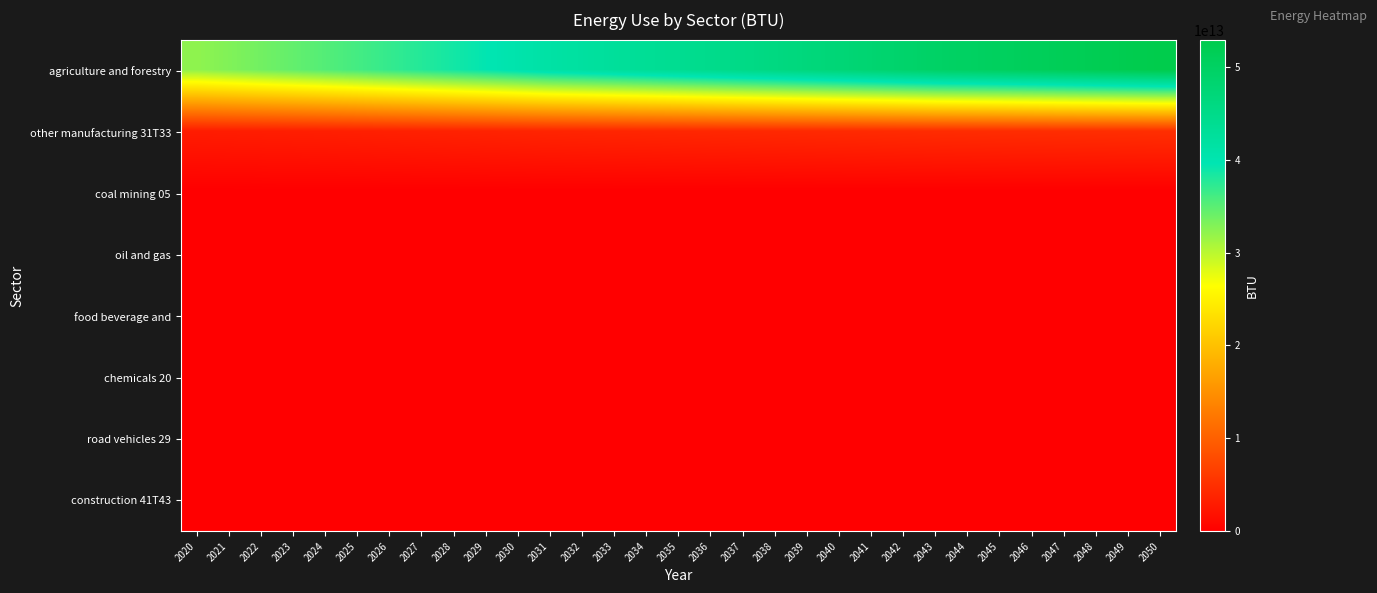

At how many categories does at least one series exceed 26128728568513?

31